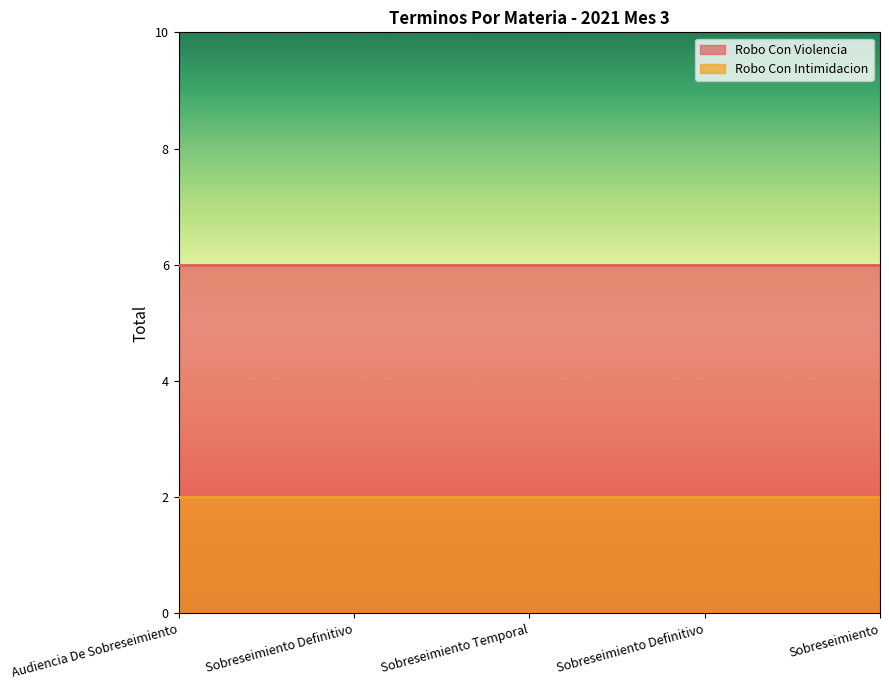

What is the lowest value of the Robo Con Violencia series?

6